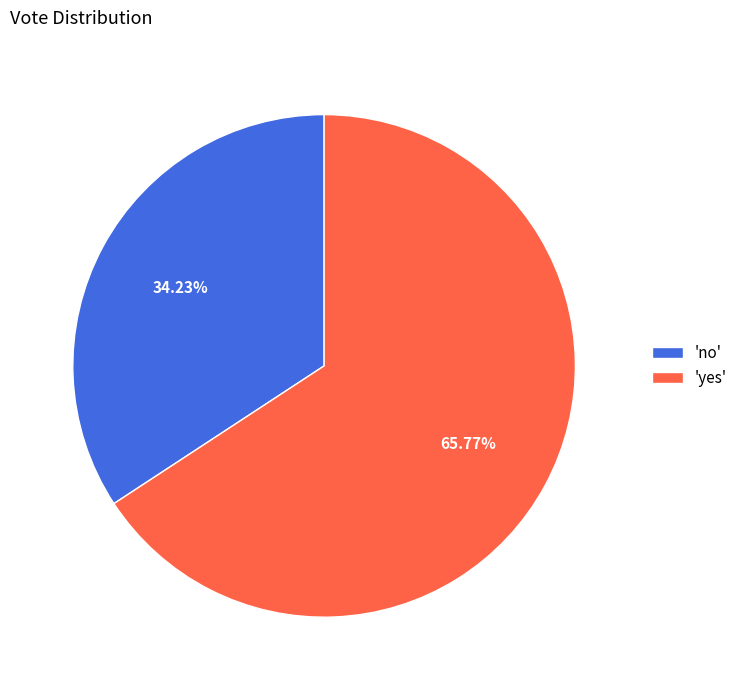

Do 'no' and 'yes' together represent more than half of the pie?

Yes